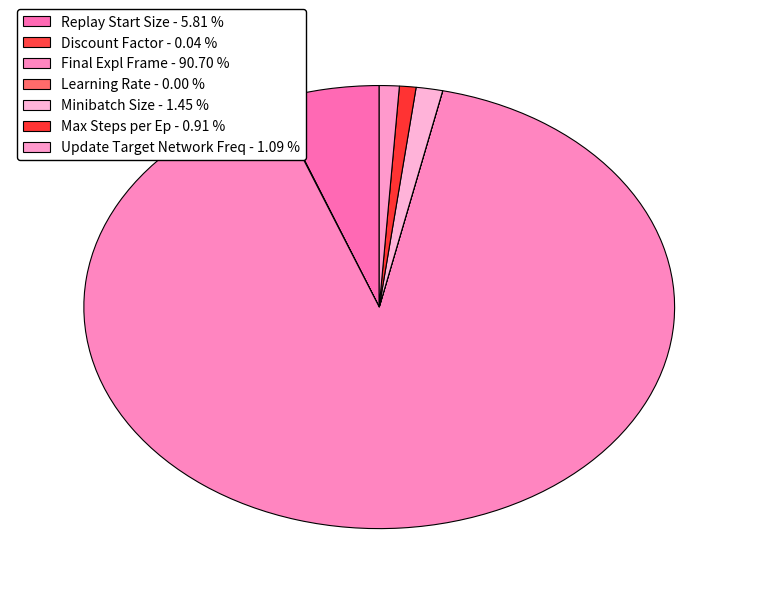

Which slice represents more than half of the pie?

Final Expl Frame